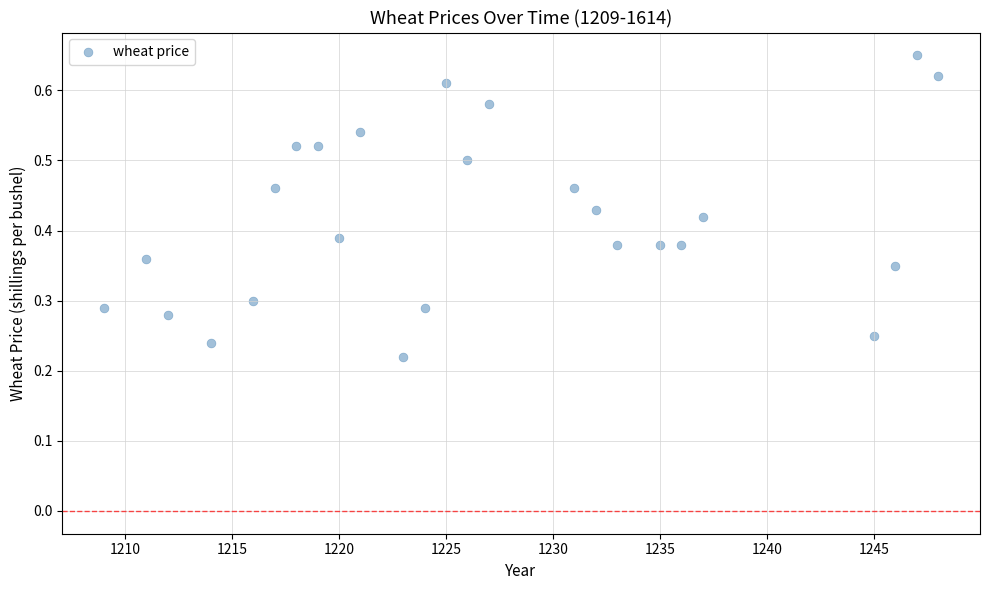

What is the range of X values (max minus min)?

39.0